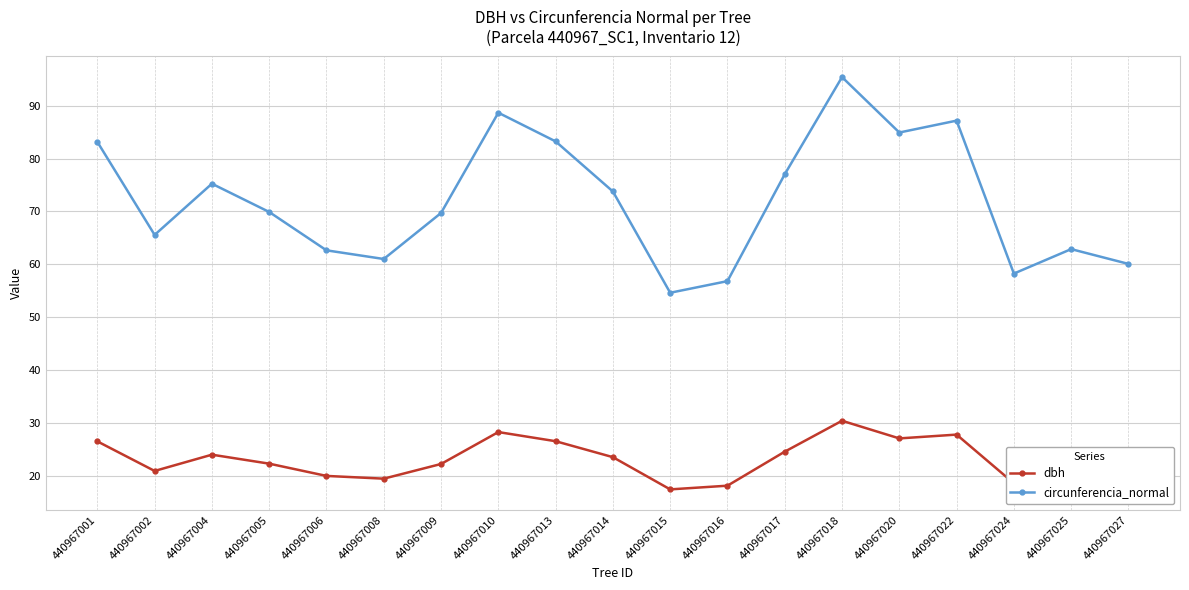

What is the total value across all series at 440967006?

82.6